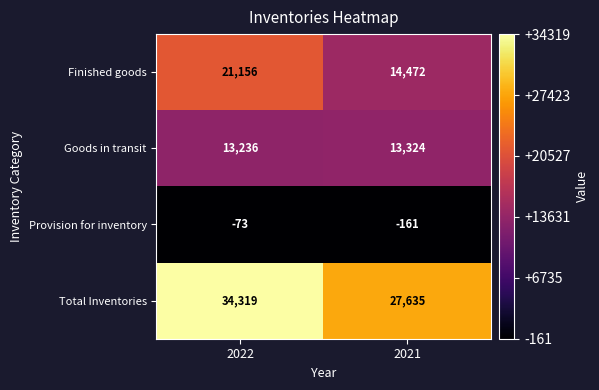

Rank the series at 2022 from lowest to highest value.

Provision for inventory, Goods in transit, Finished goods, Total Inventories